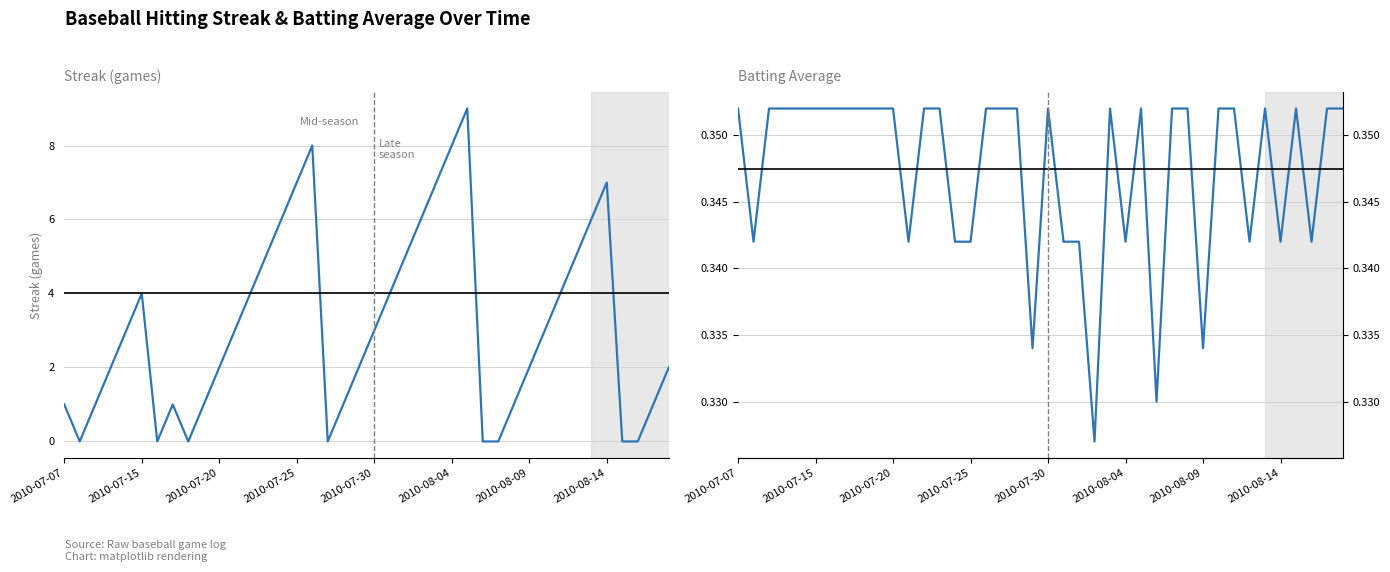

What value does the Streak series have at 2010-07-20?

2.0